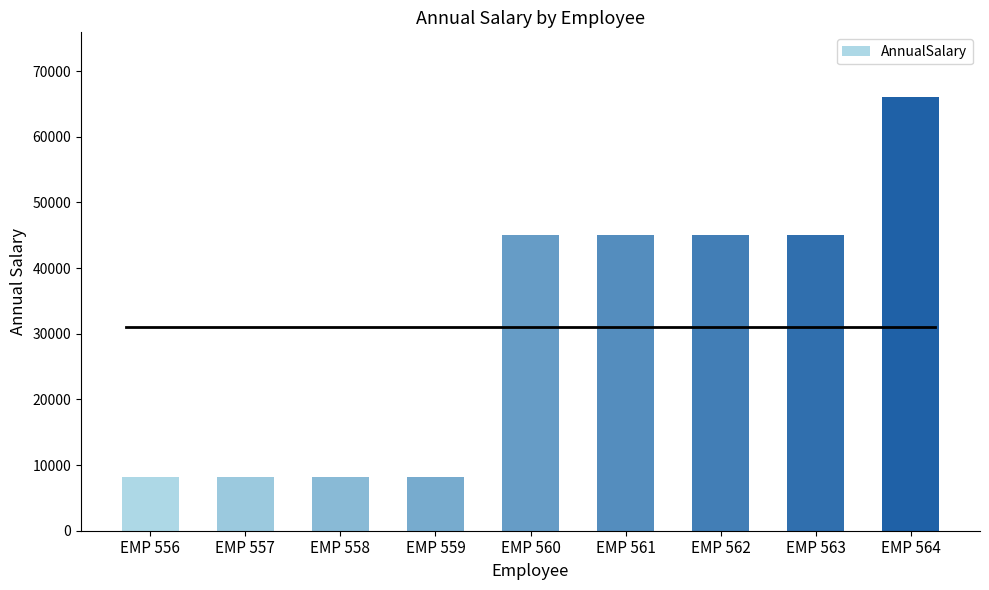

What is the value of the 1st bar from the left?

8160.5